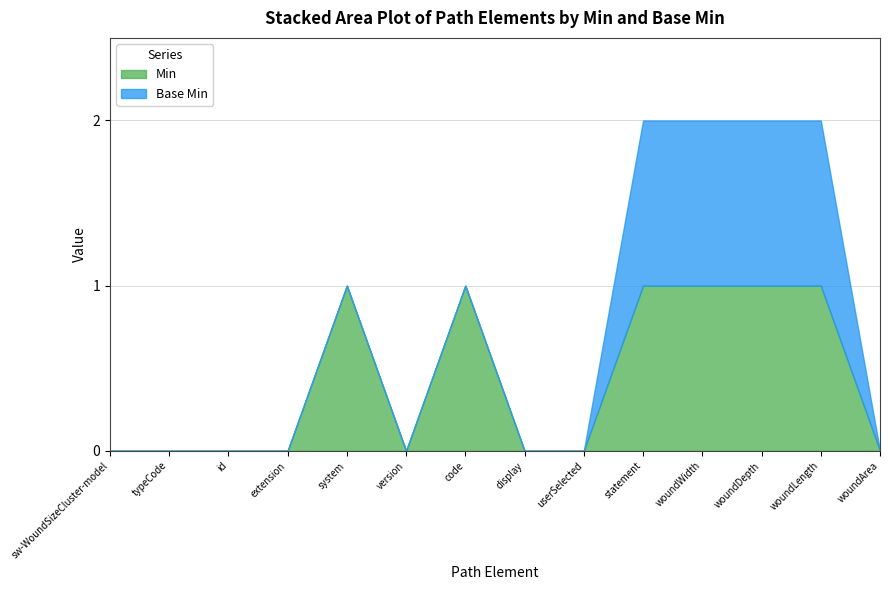

True or false: Min has a value of 0 at typeCode.

True